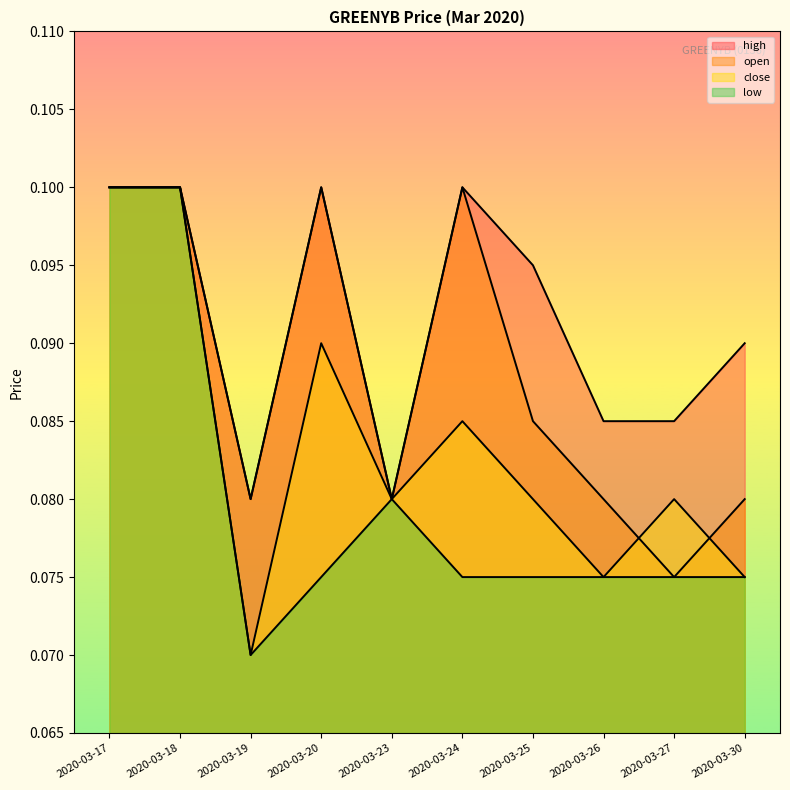

Which series has the largest total across all categories?

high